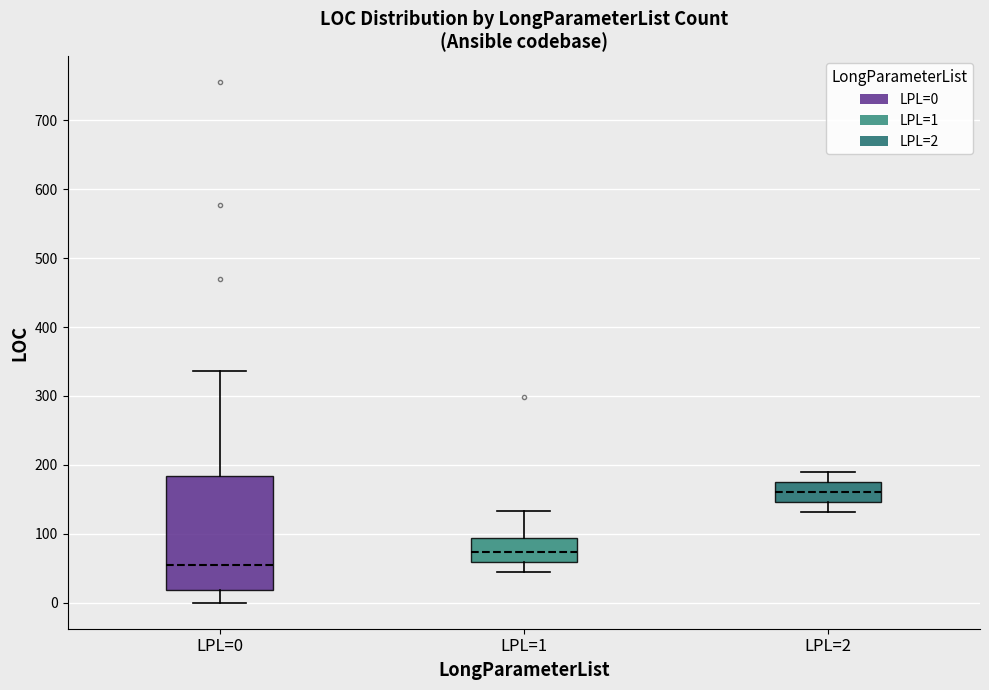

Reading left to right, transcribe this box plot: for each box, give where its median line is, the range the box spans, and where its two whiskers end, as read against the y-axis. The values are not printed on the chart, so give them approximately, as read against the axis.

LPL=0: median 60, box 20 to 180, whiskers 0 to 340
LPL=1: median 70, box 60 to 90, whiskers 40 to 130
LPL=2: median 160, box 150 to 170, whiskers 130 to 190